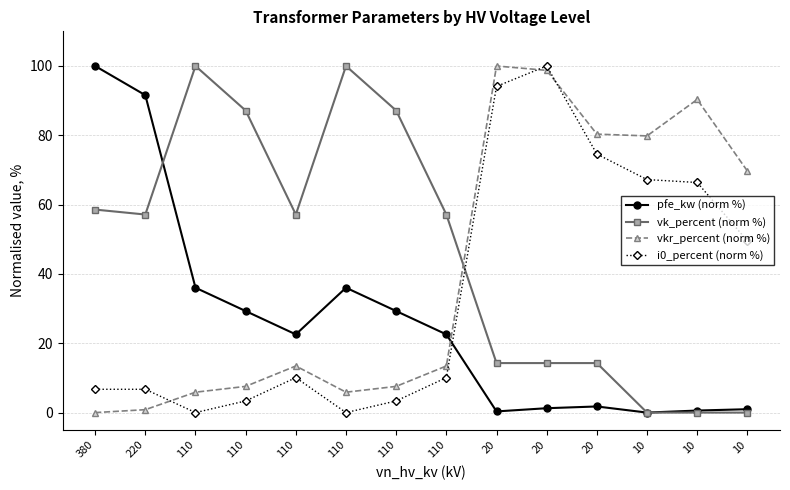

How many categories are shown in the chart?

14